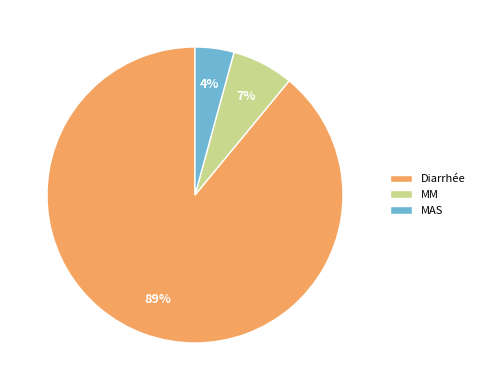

Do MAS and Diarrhée together represent more than half of the pie?

Yes